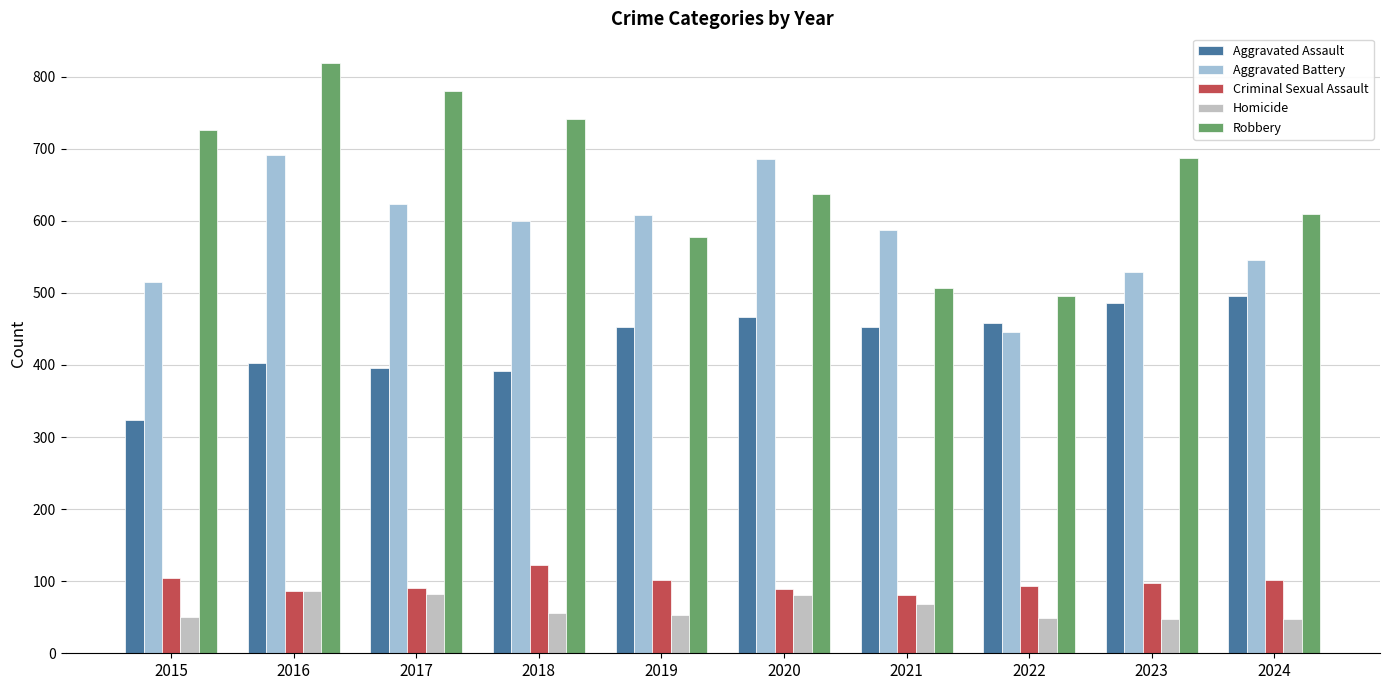

At 2024, list the series in order from smallest to largest.

Homicide, Criminal Sexual Assault, Aggravated Assault, Aggravated Battery, Robbery